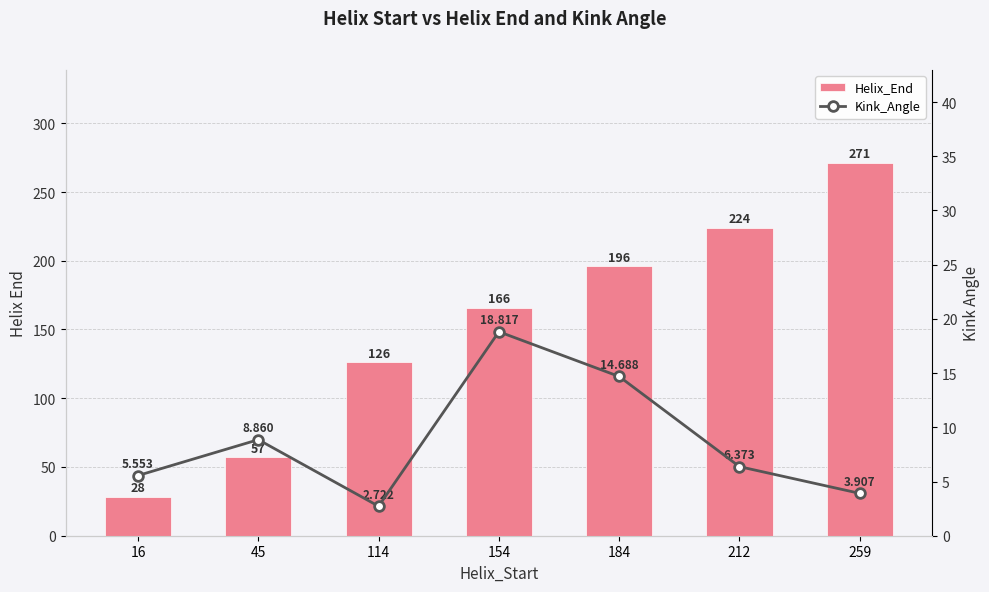

Which category has the highest value in the Helix_End series?

259